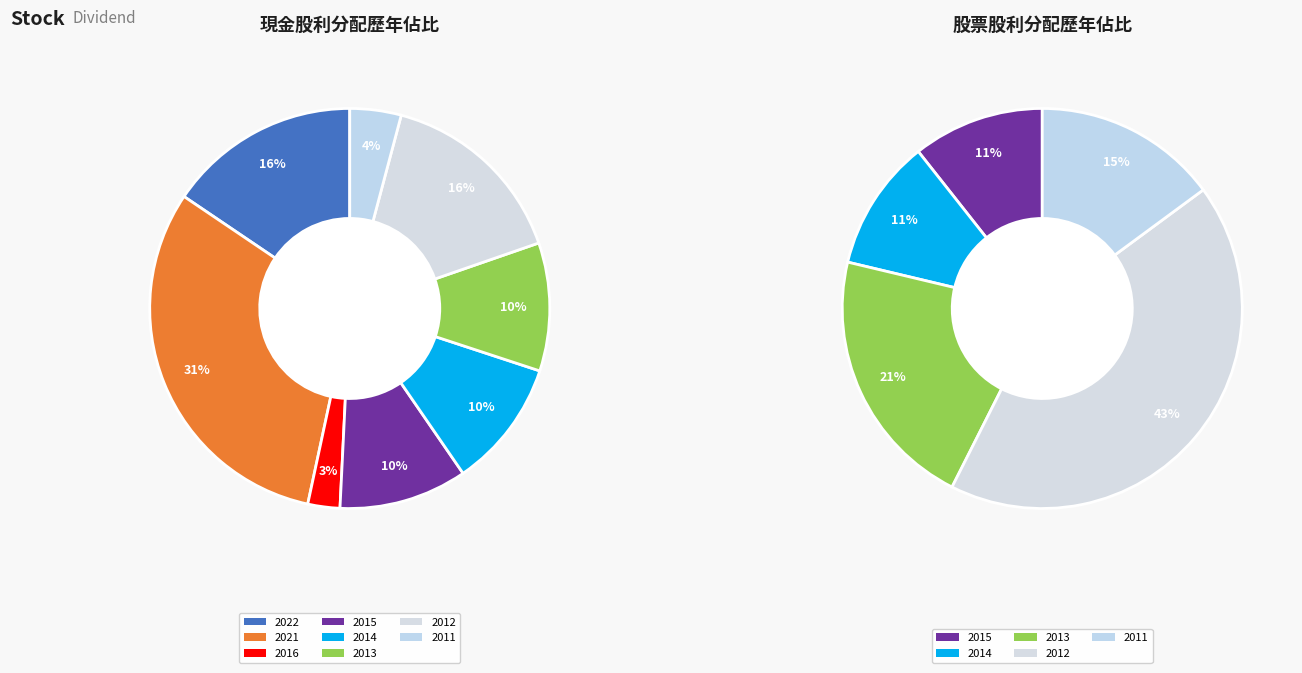

Is it true that 2022 is 1% of the pie?

False